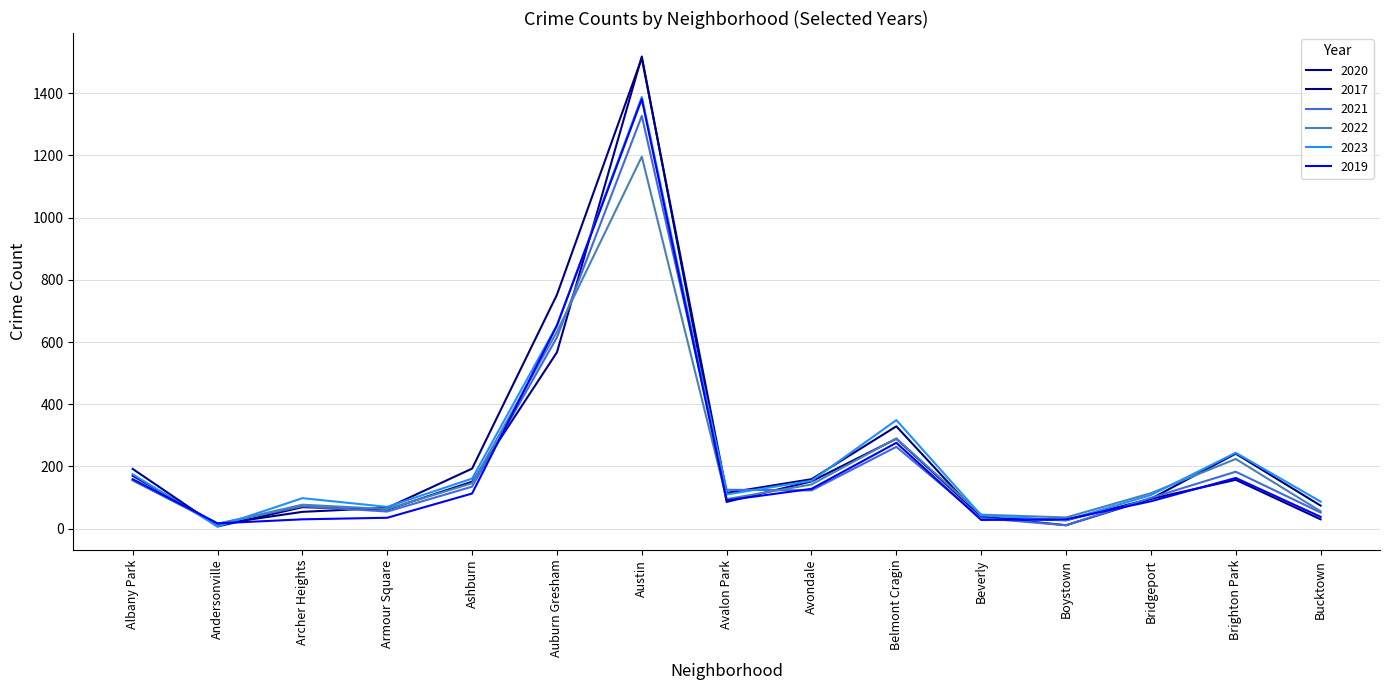

What are all the series names shown in the legend?

2020, 2017, 2021, 2022, 2023, 2019